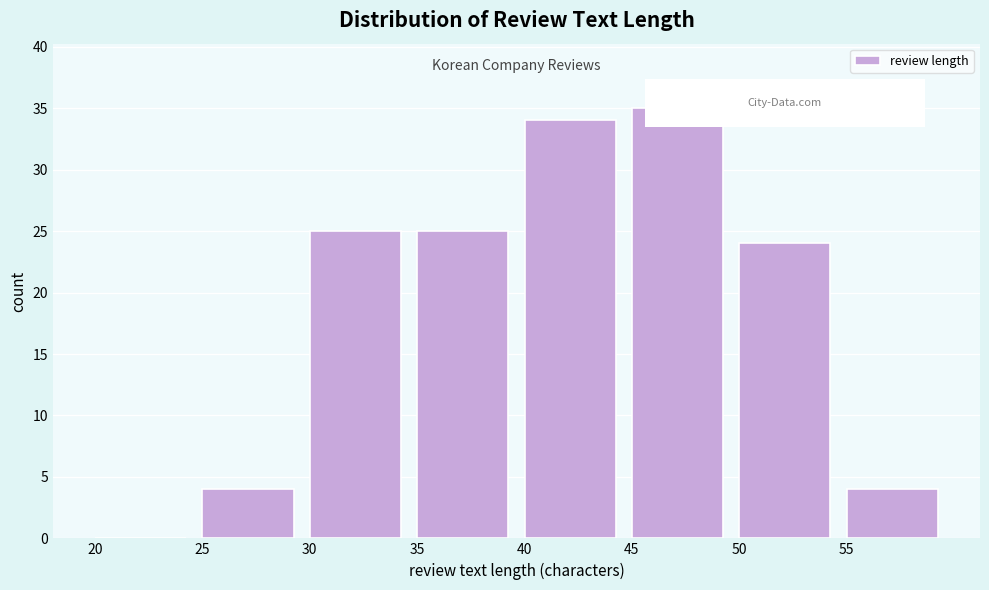

How tall is the bar that spans 45 to 50 on the x-axis? The values are not printed on the chart, so give them approximately, as read against the axis.

35